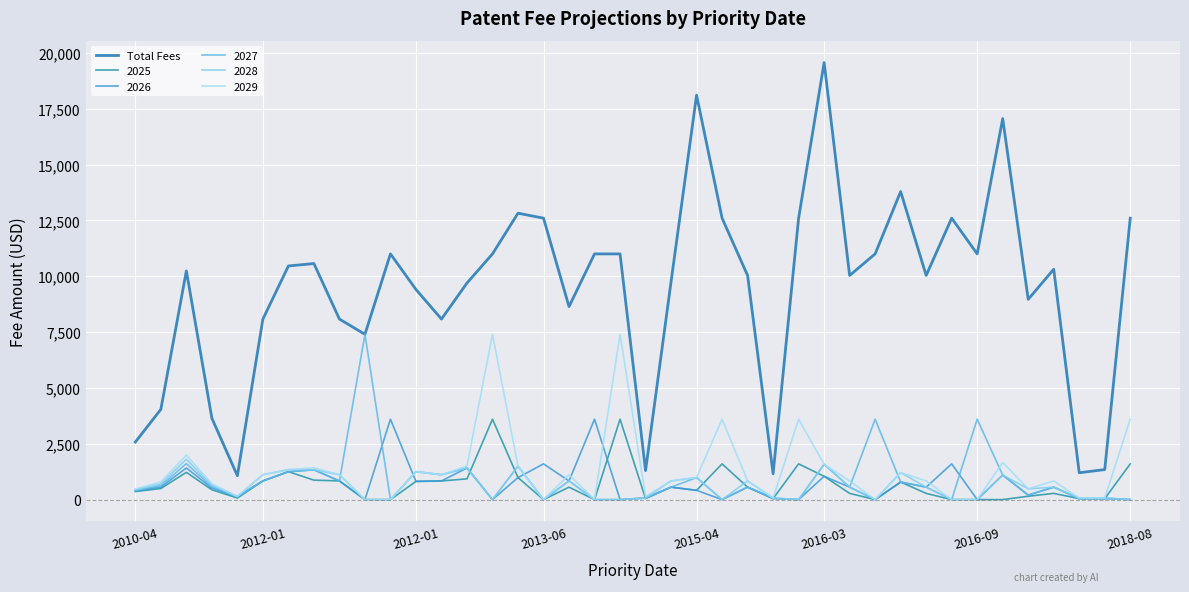

What is the smallest value displayed?

0.0